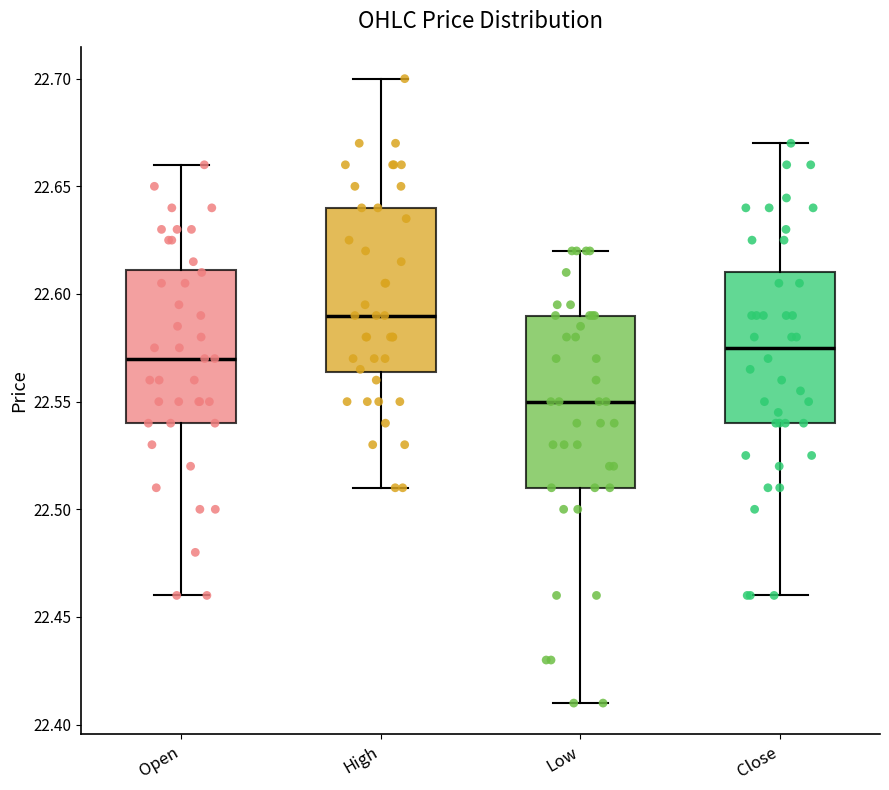

Reading left to right, read every box against the y-axis: the position of its median line, the range the box covers, and the ends of its whiskers. The values are not printed on the chart, so give them approximately, as read against the axis.

Open: median 22.570, box 22.540 to 22.610, whiskers 22.460 to 22.660
High: median 22.590, box 22.565 to 22.640, whiskers 22.510 to 22.700
Low: median 22.550, box 22.510 to 22.590, whiskers 22.410 to 22.620
Close: median 22.575, box 22.540 to 22.610, whiskers 22.460 to 22.670